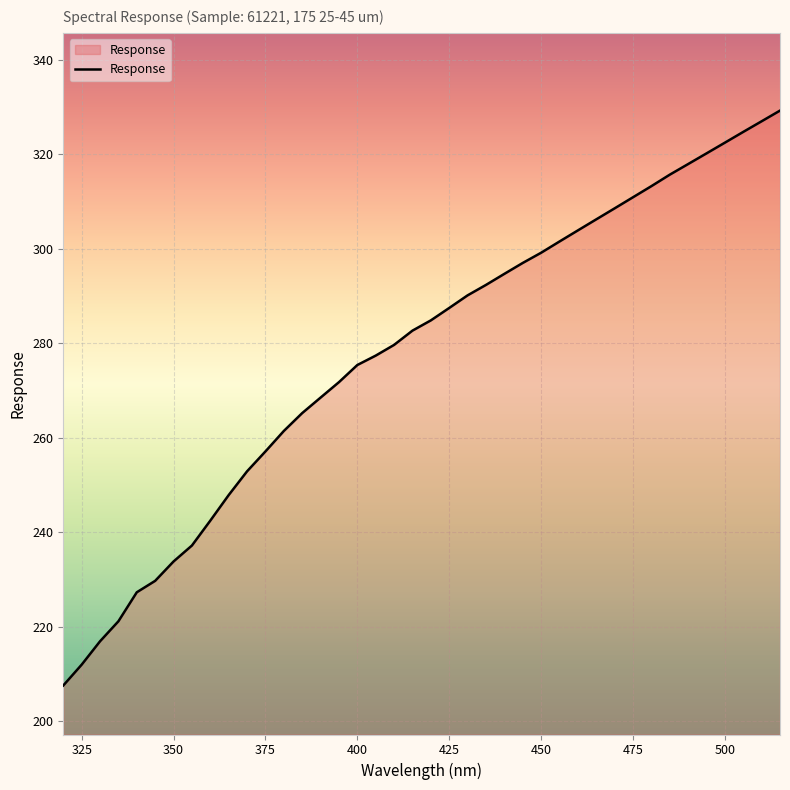

What is the minimum value shown in the chart?

207.5